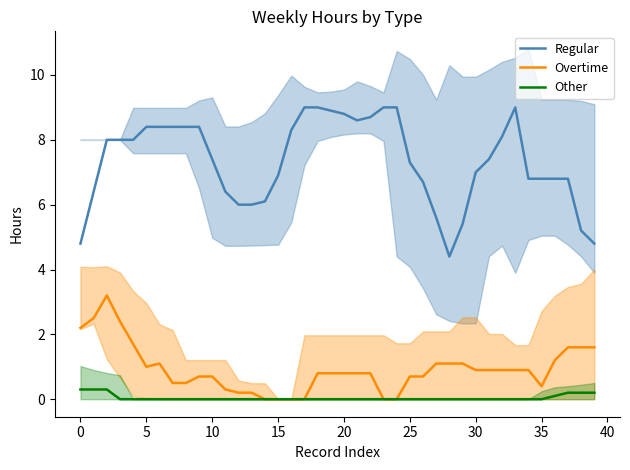

True or false: Regular has a value of 6.8 at 35.

True